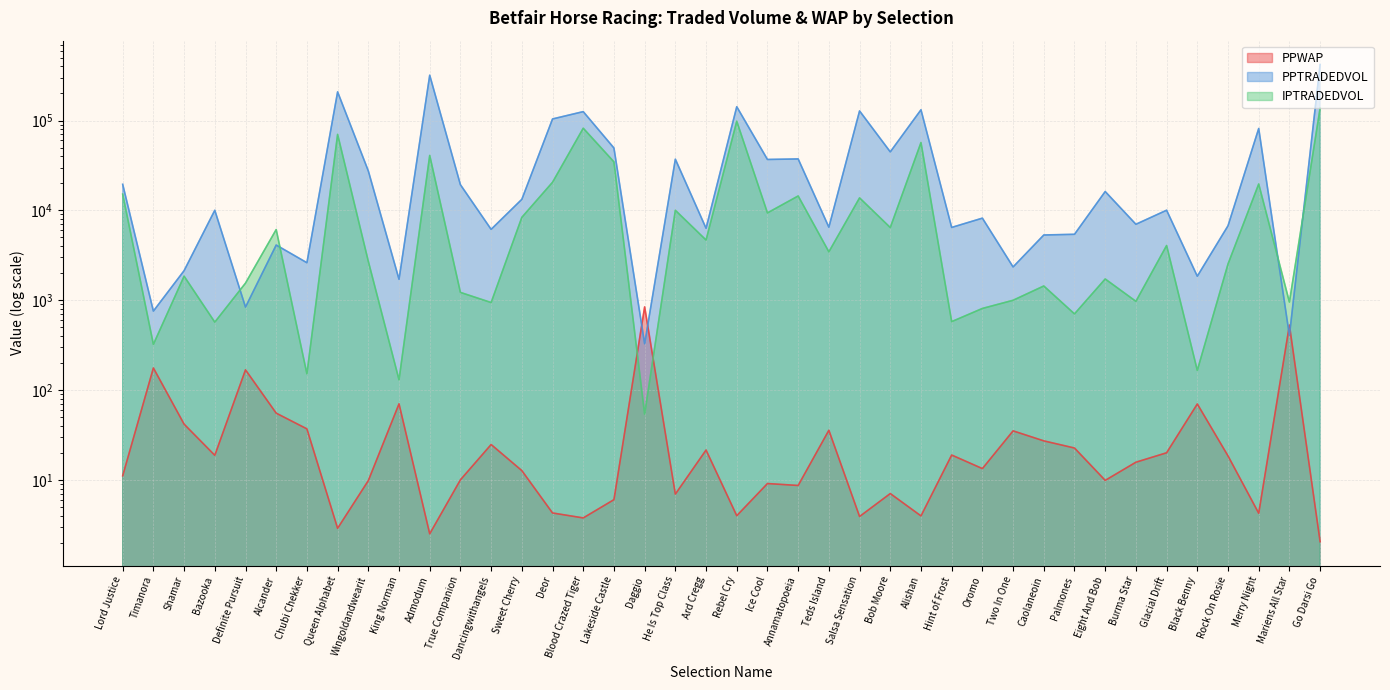

How many interior local valleys does the PPWAP series have?

12